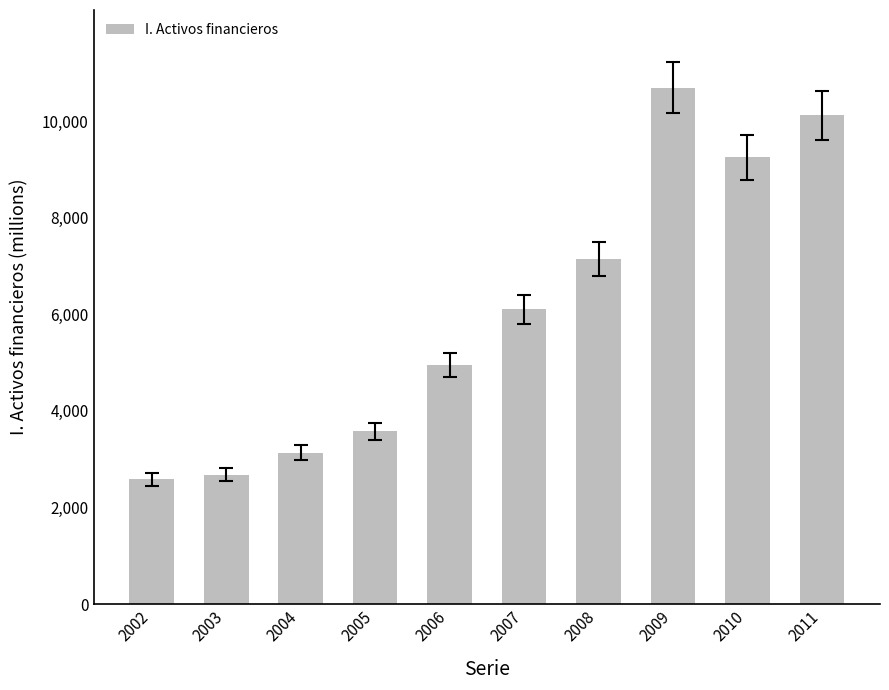

What is the greatest value displayed?

10694